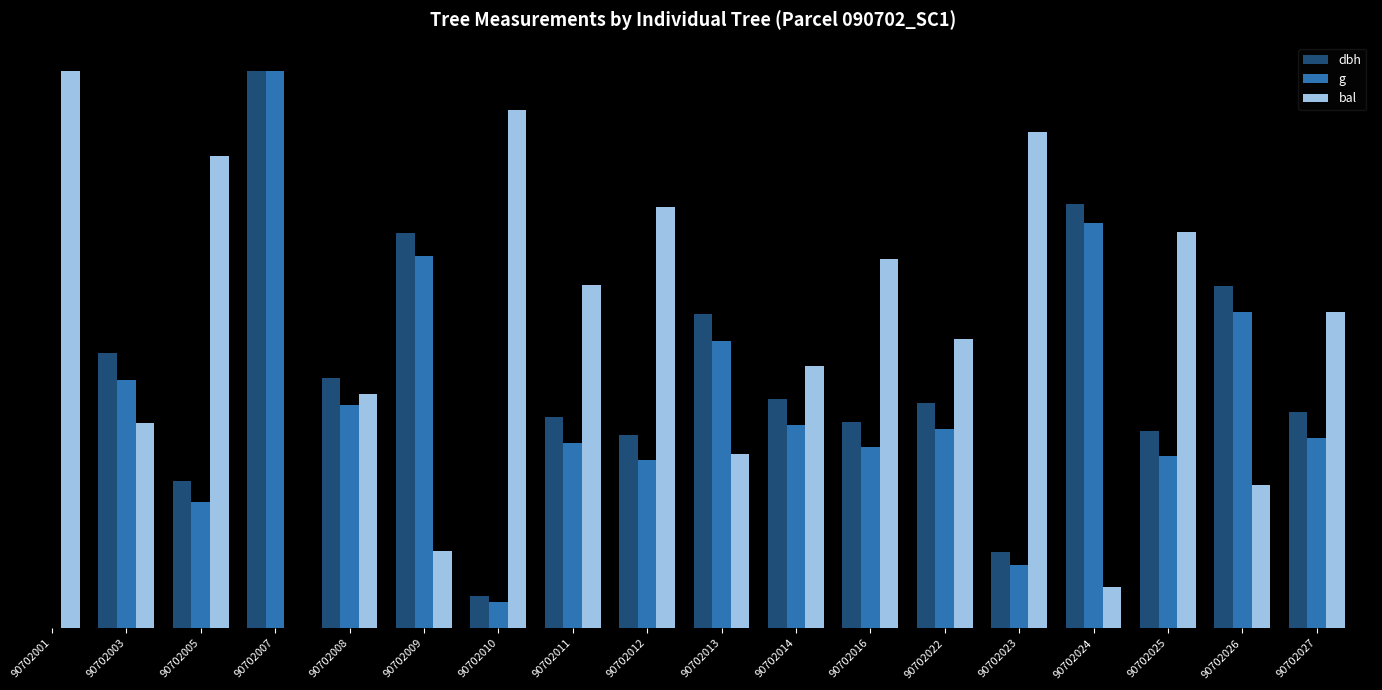

Which series has the largest total across all categories?

bal